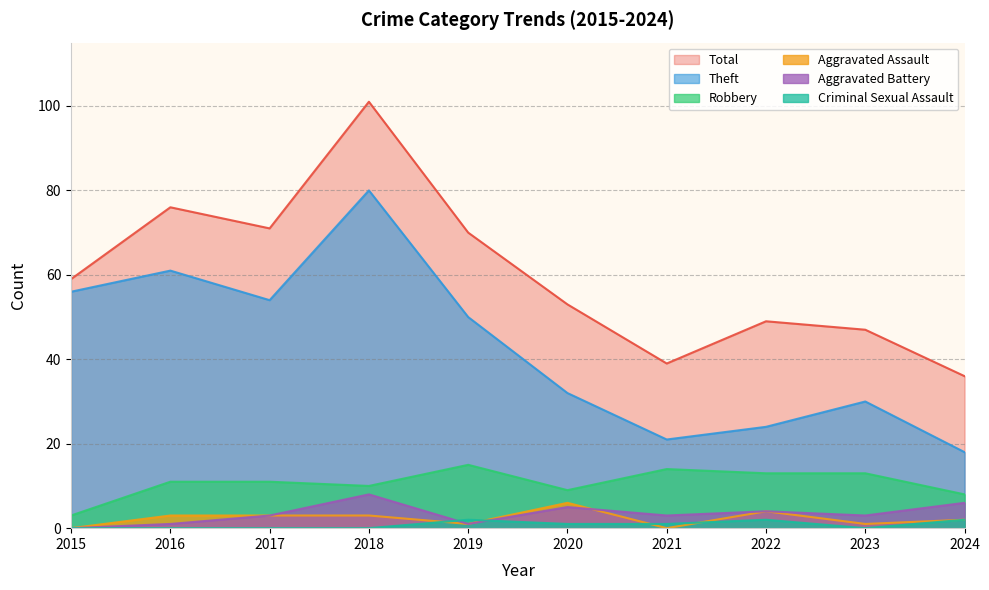

What is the difference between the second highest and second lowest values in the Criminal Sexual Assault series?

2